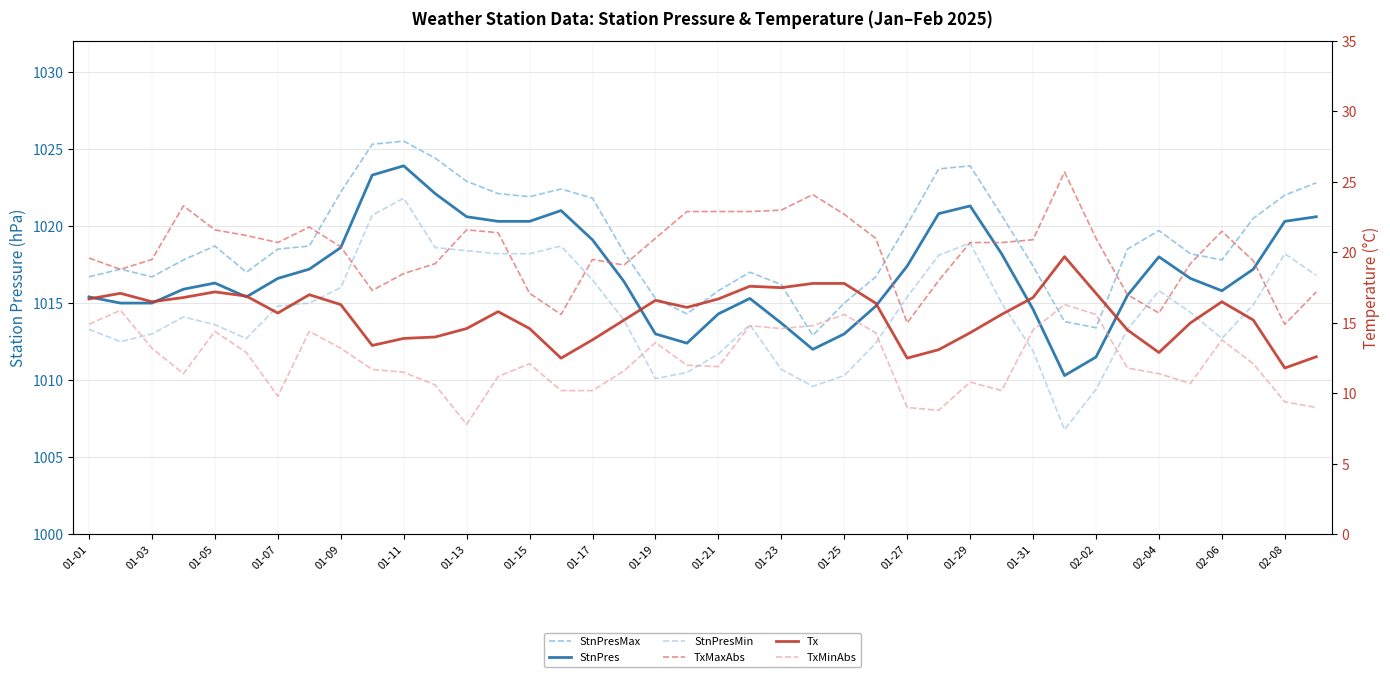

At how many categories does at least one series exceed 462?

40